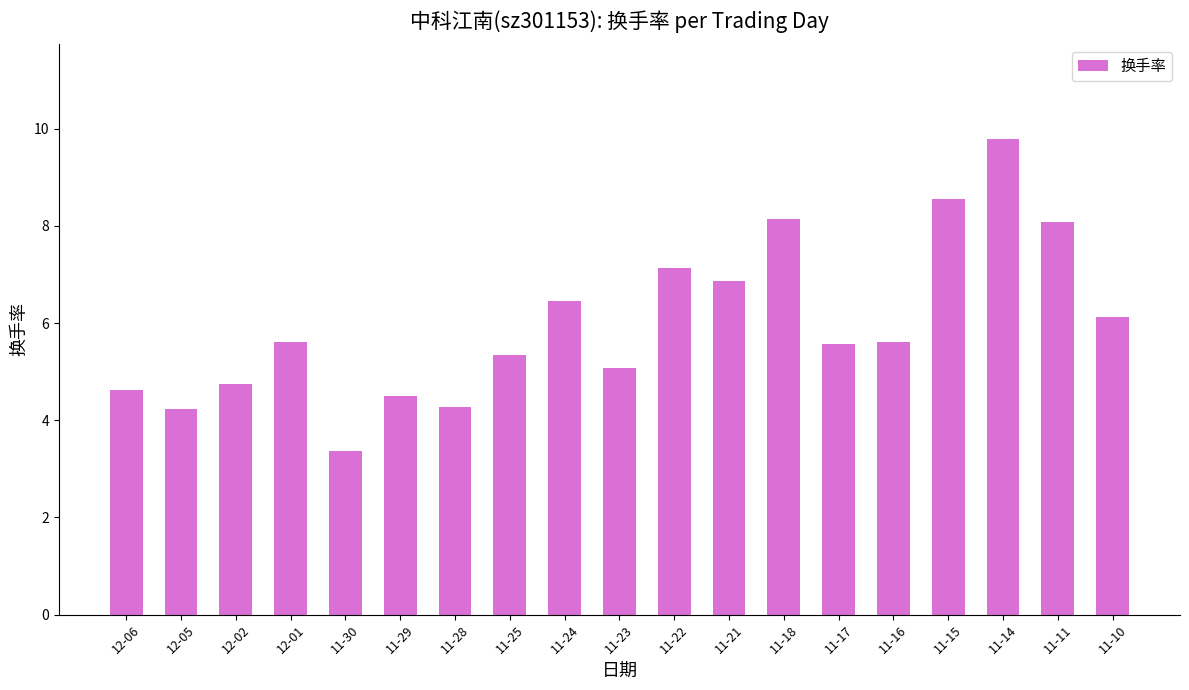

What position from the left is 11-16?

15